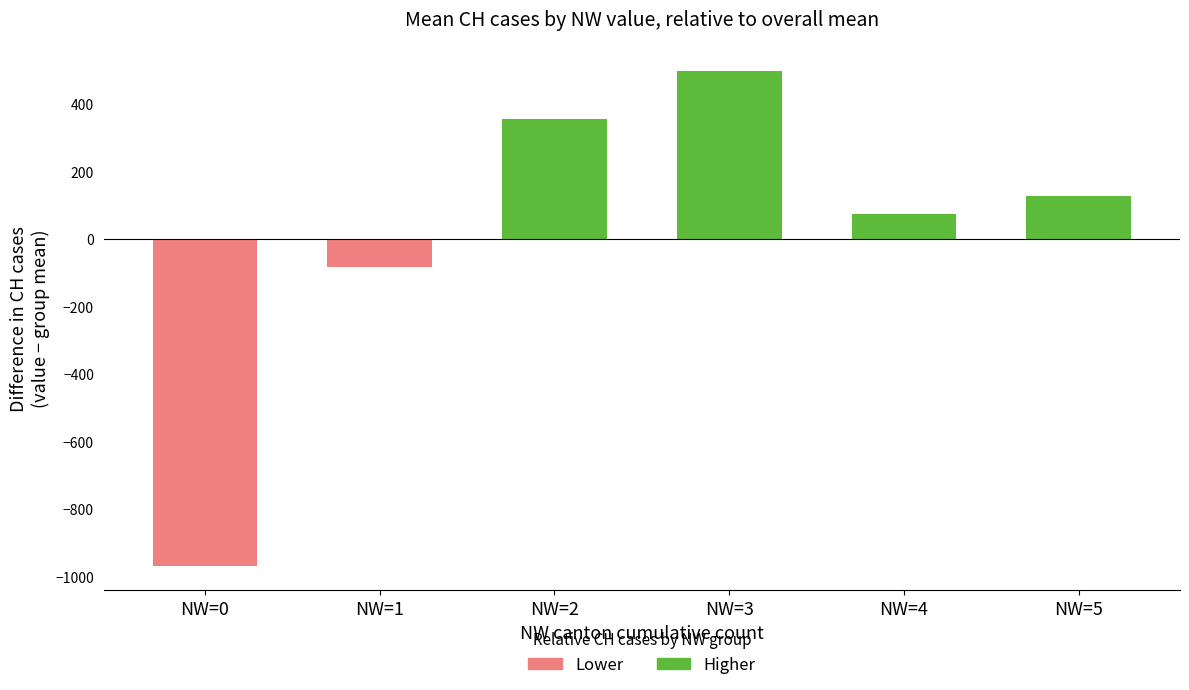

What is the approximate value at NW=0?

-967.7